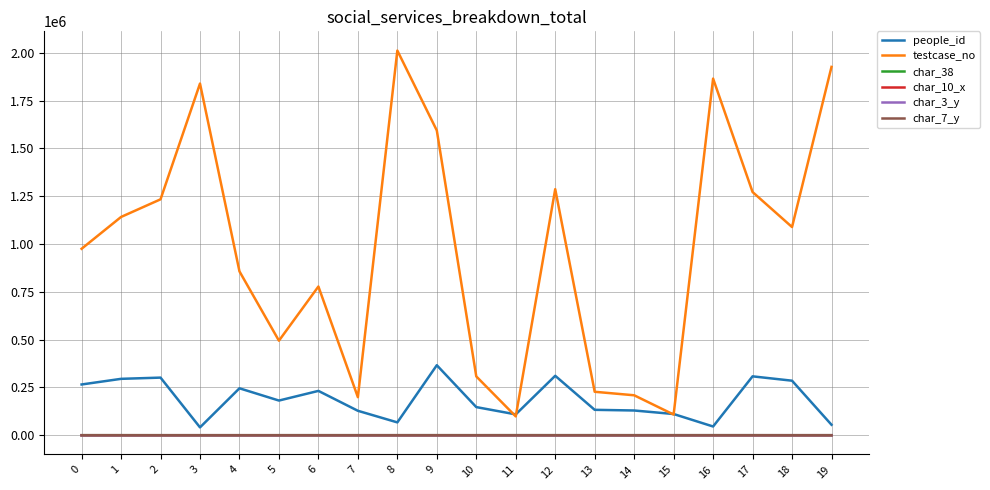

Which series has the largest range (max minus min)?

testcase_no